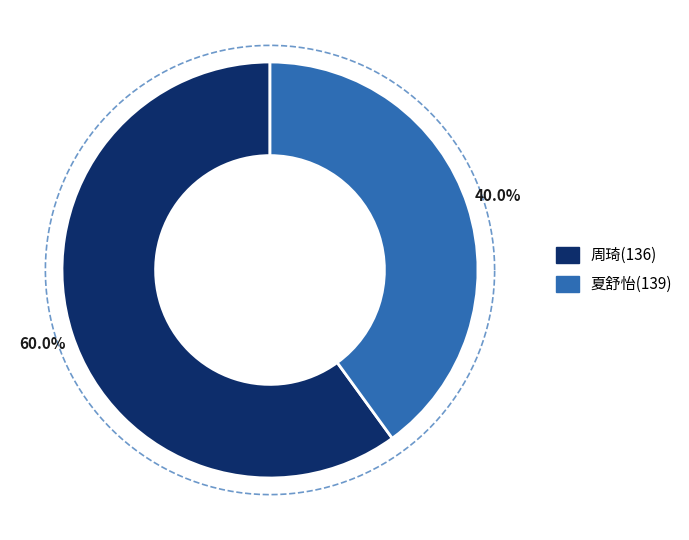

True or false: 139 accounts for 26% of the total.

False